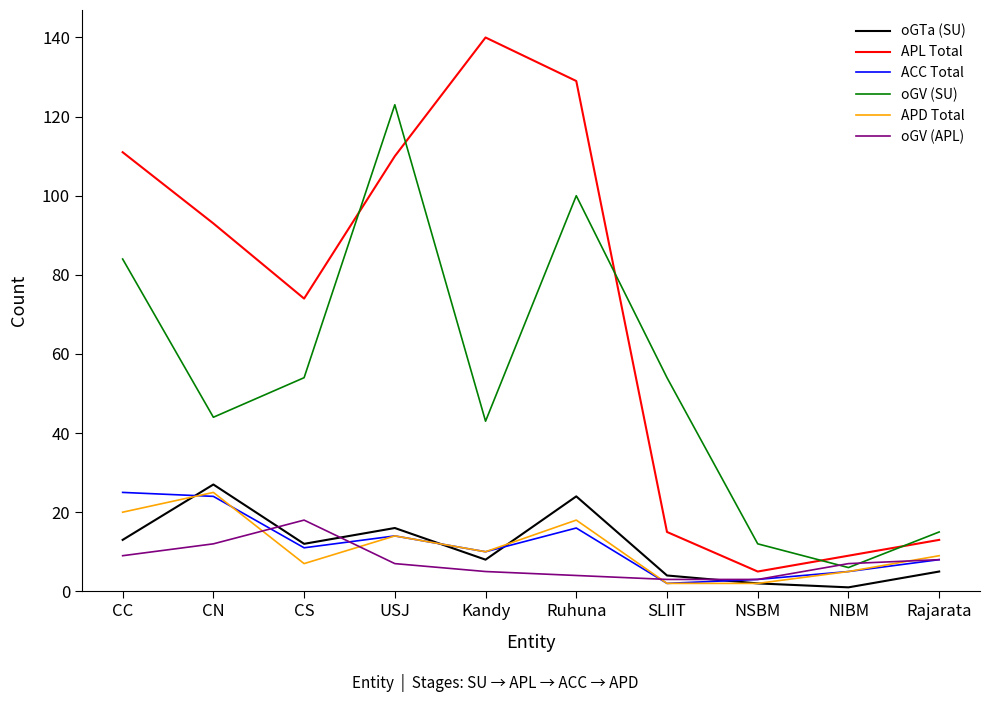

Which category has the highest value across all series?

Kandy